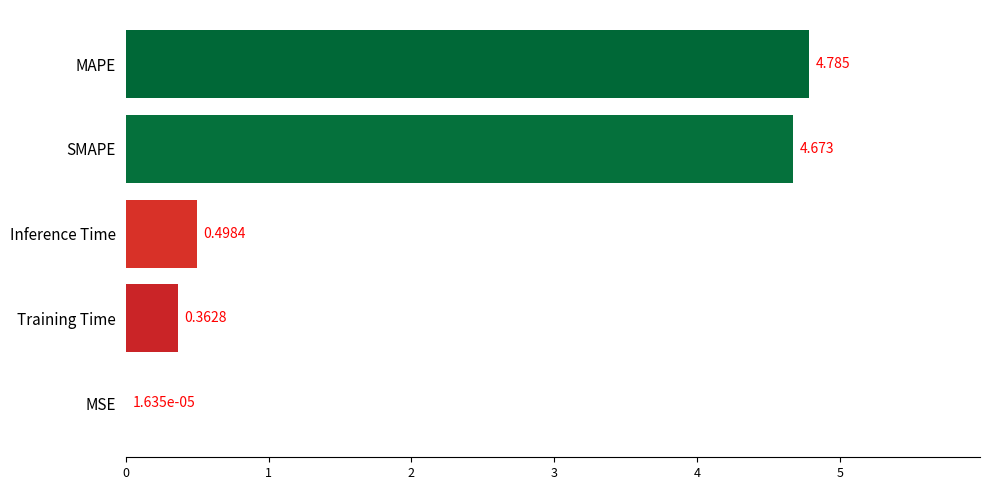

Which category has the highest value across all series?

MAPE